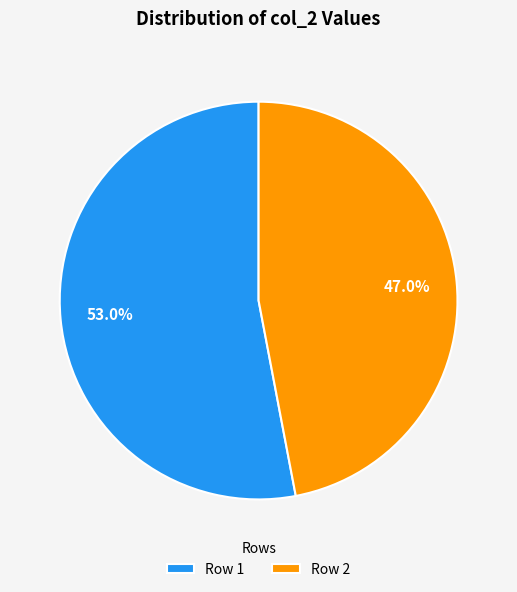

True or false: Row 1 accounts for 53% of the total.

True